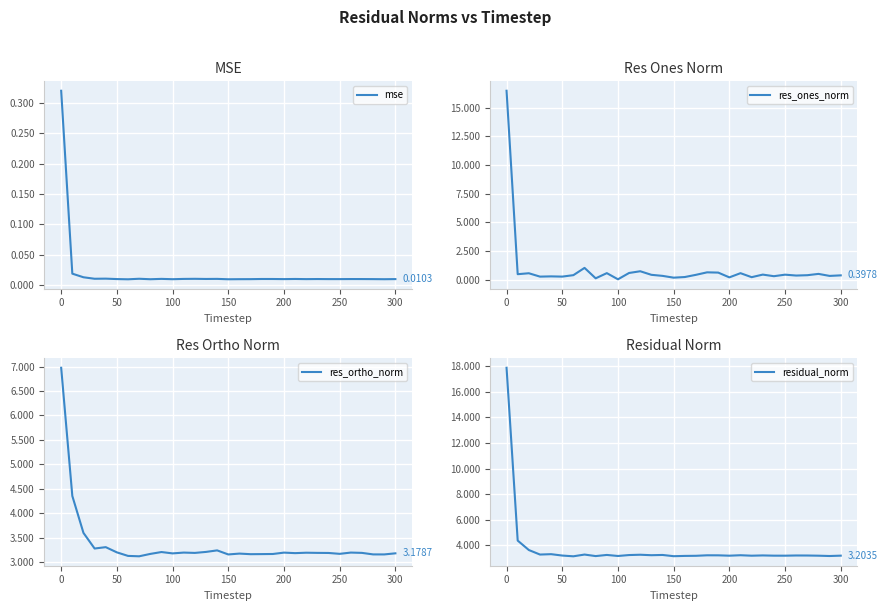

True or false: mse and residual_norm intersect in this chart.

False